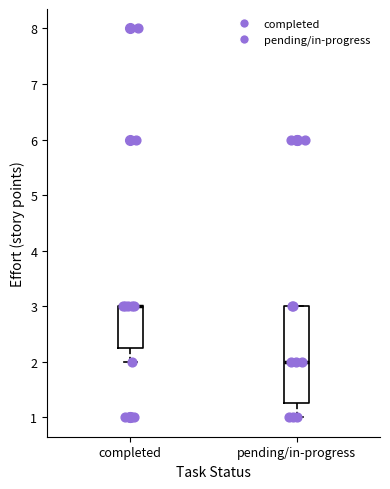

Comparing the boxes themselves (not the whiskers), which one is the tallest?

pending/in-progress